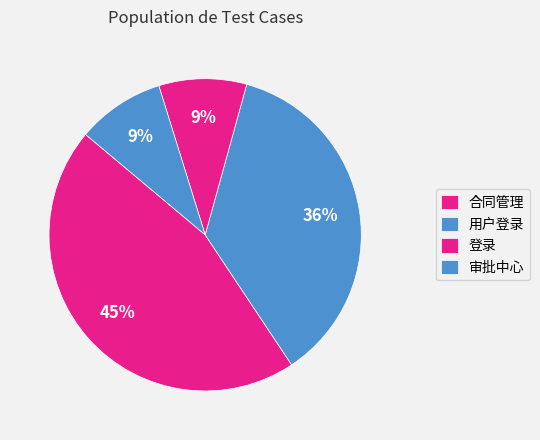

Does 登录 represent more than half of the total?

No